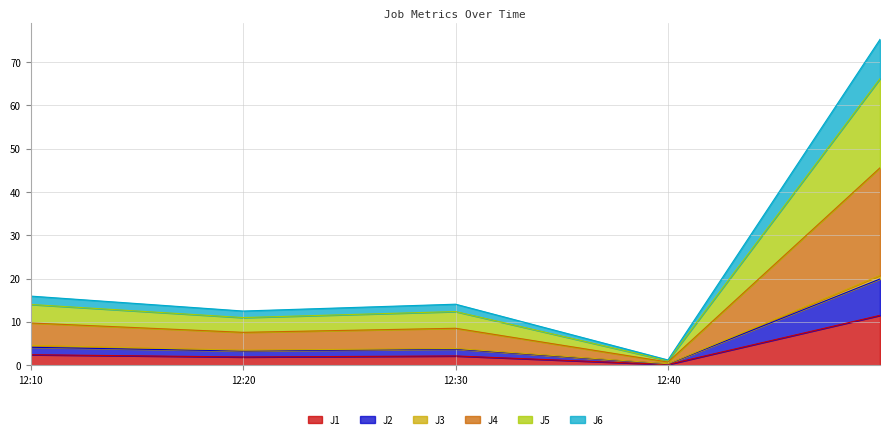

True or false: J2 has more than 2 interior local peaks.

False